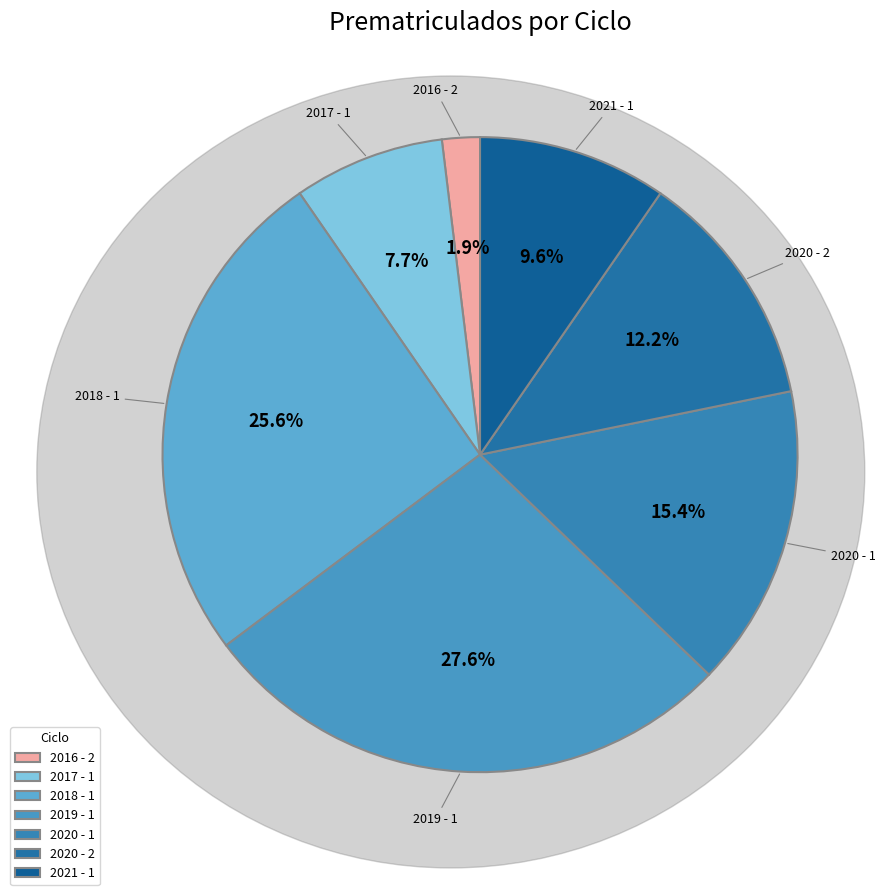

Does any single category account for the majority?

No